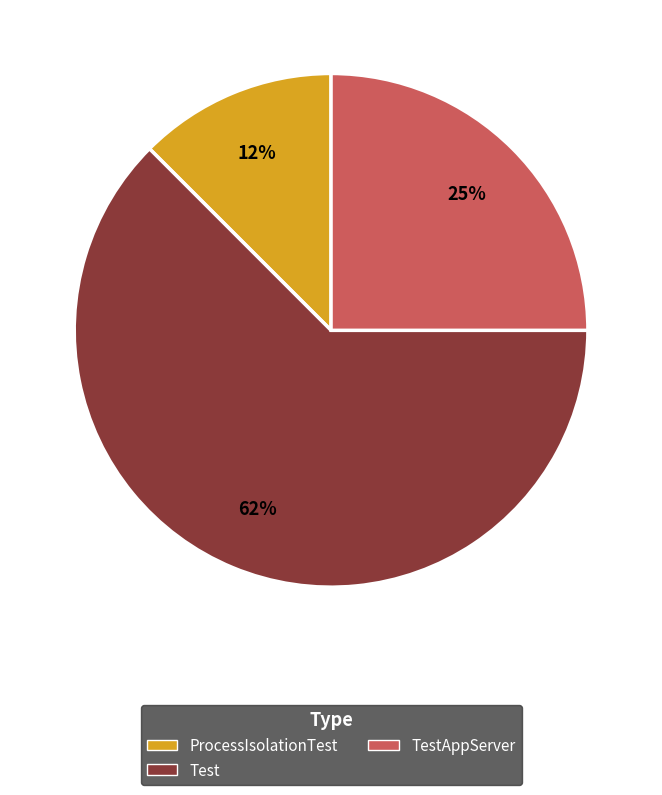

To the nearest percent, what is the average slice percentage?

33%